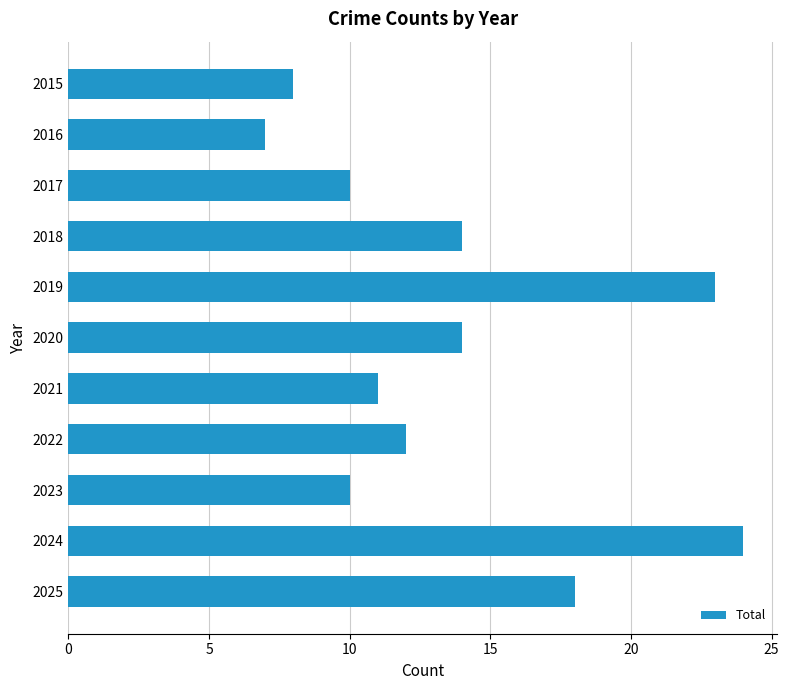

Reading top to bottom, transcribe all the data shown in this chart.

2015=8	2016=7	2017=10	2018=14	2019=23	2020=14	2021=11	2022=12	2023=10	2024=24	2025=18